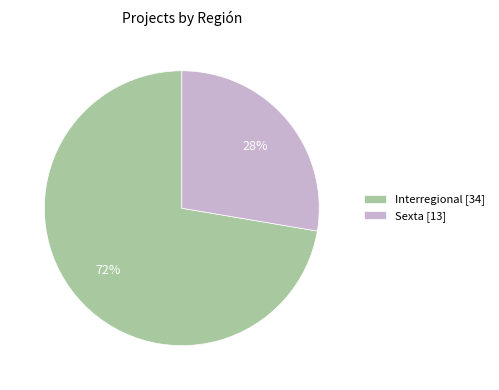

What is the largest slice in the pie chart?

Interregional